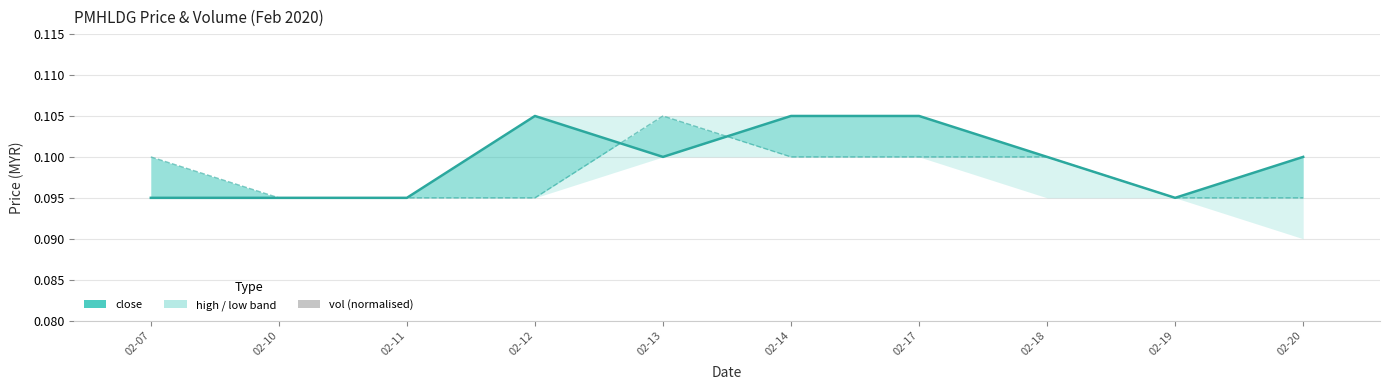

Between 02-17 and 02-19, which series saw the biggest shift?

vol